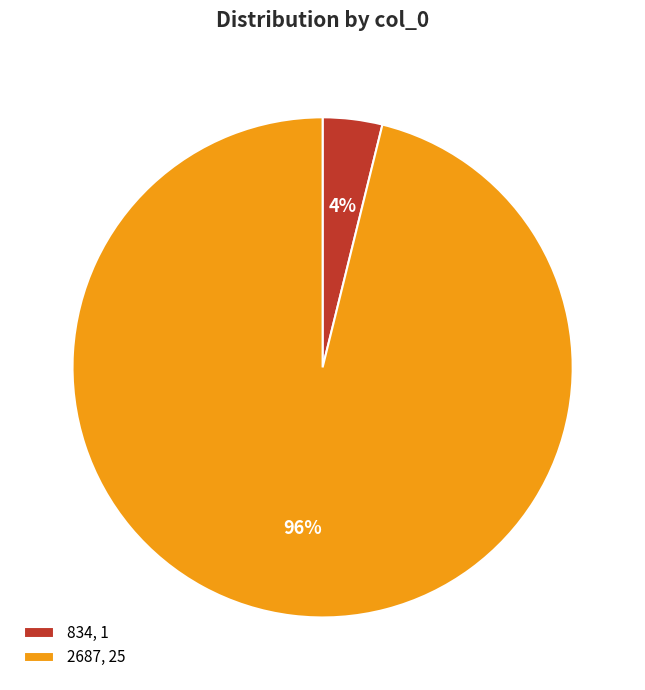

True or false: 2687 accounts for 96% of the total.

True